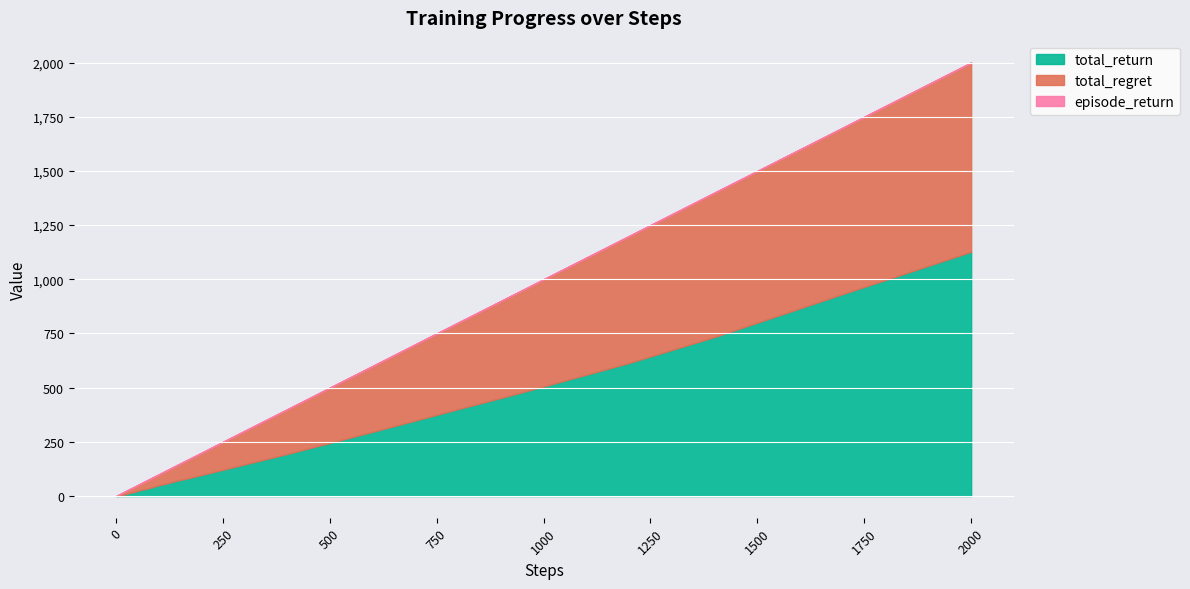

How many intersections are there between total_return and total_regret?

1